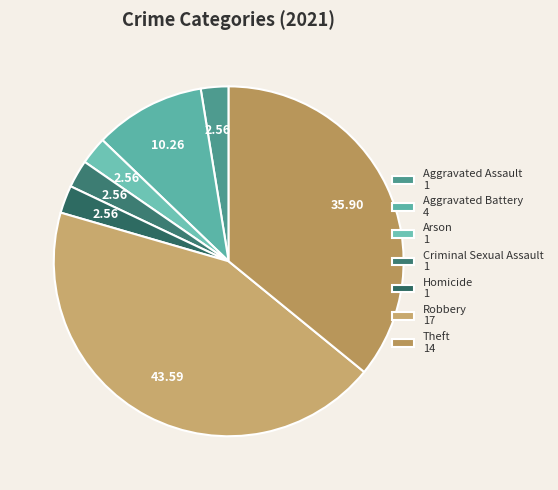

To the nearest percent, what percentage of the pie is Aggravated Battery?

10%